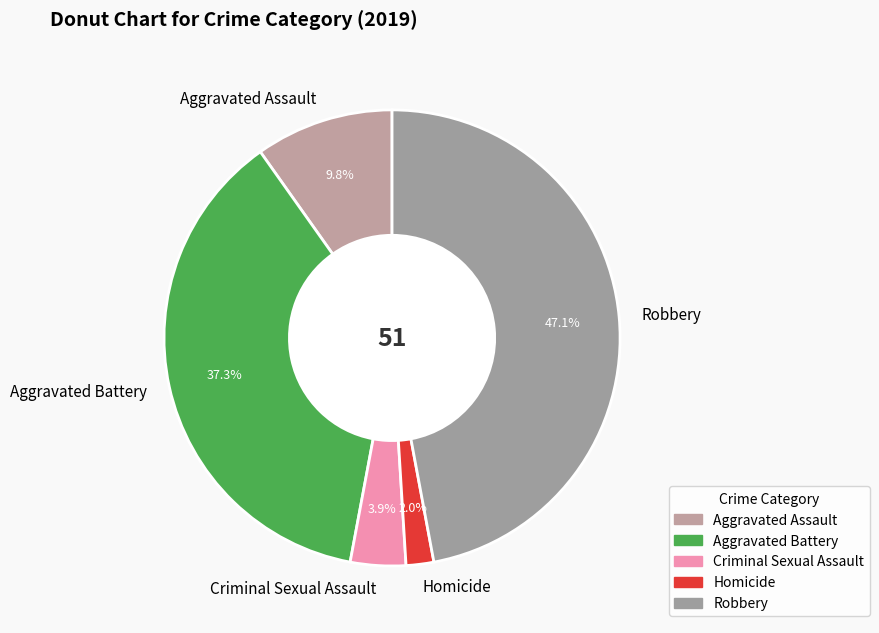

Approximately how many times larger is the value at Aggravated Battery compared to Robbery?

0.8